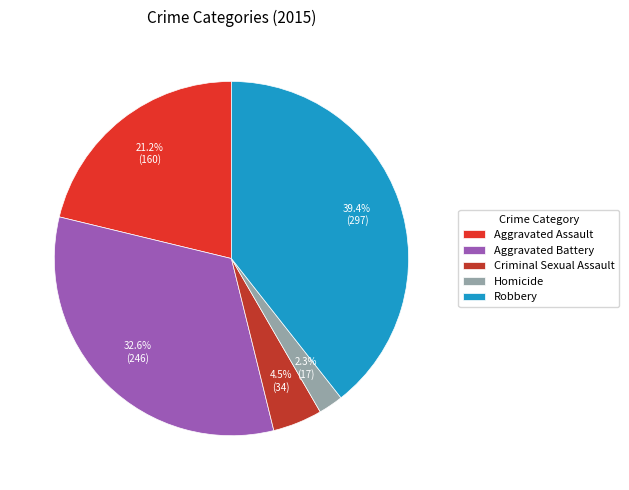

Is there a majority slice in this chart?

No